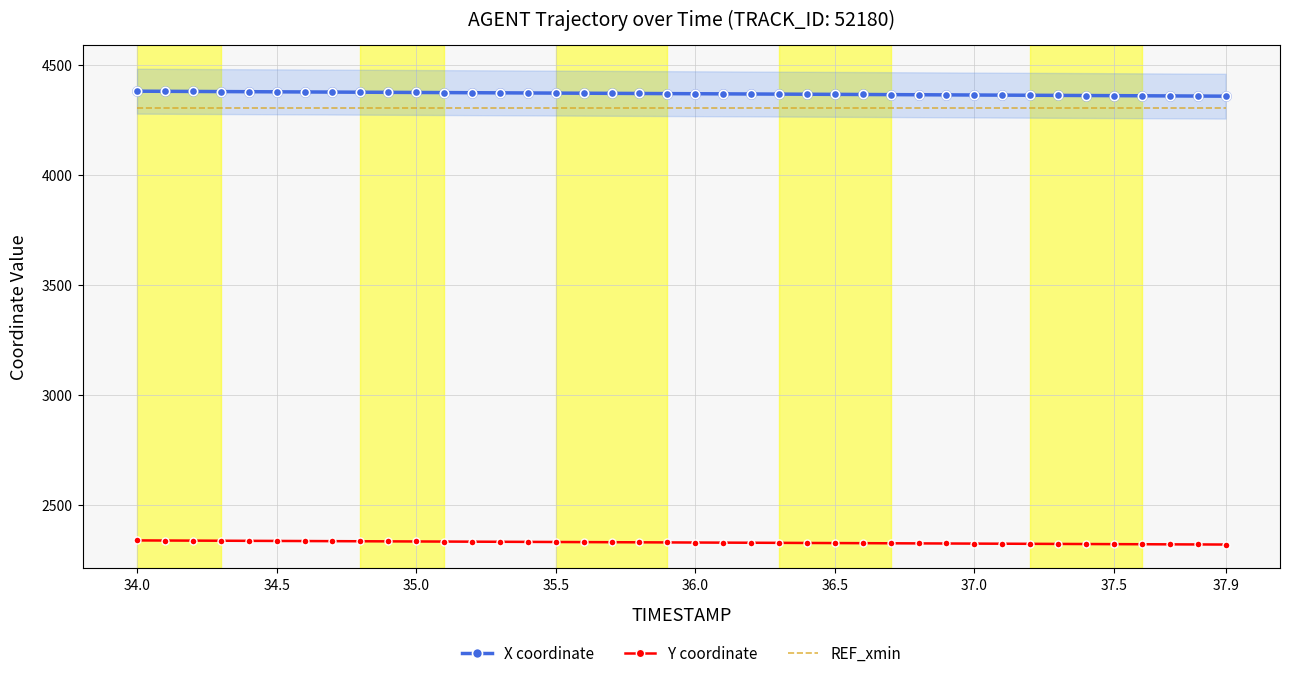

Which series contains the highest Y value?

X coordinate